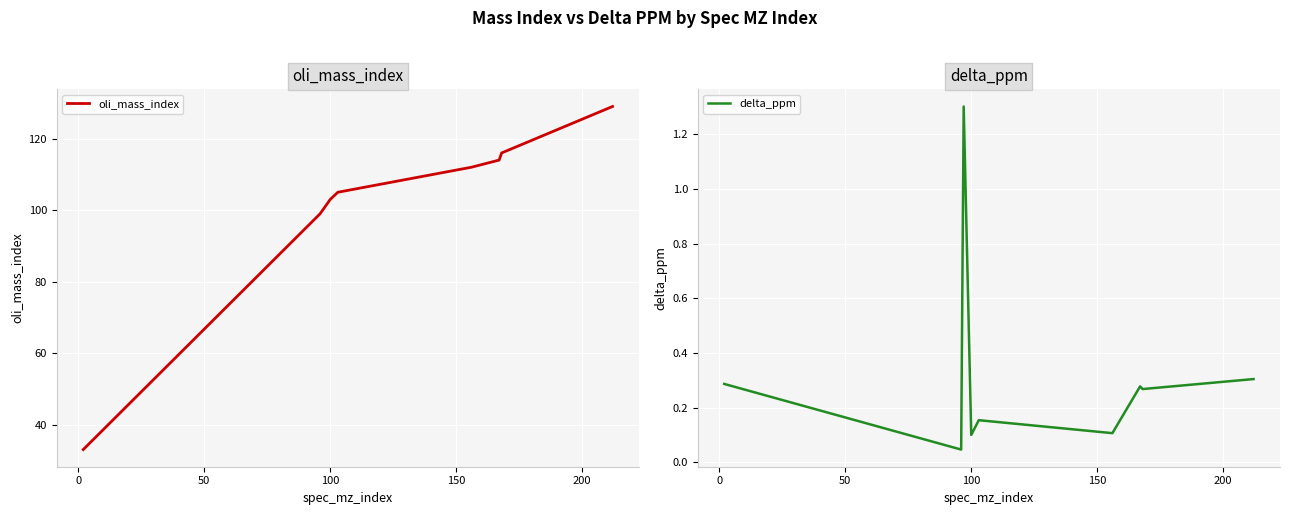

What is the minimum value for oli_mass_index?

33